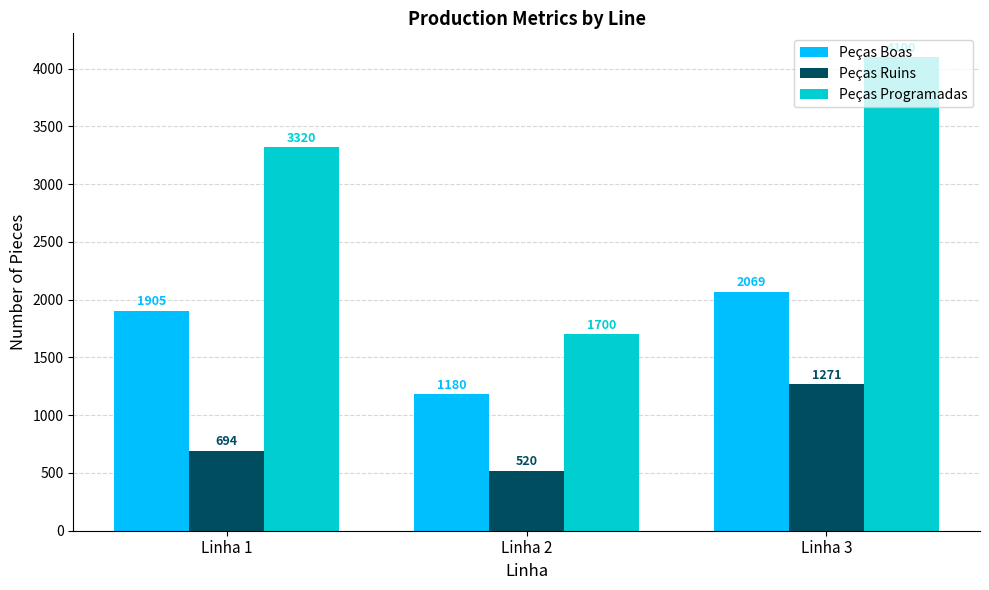

What is the value of the Peças Ruins bar at the 2nd from the left?

520